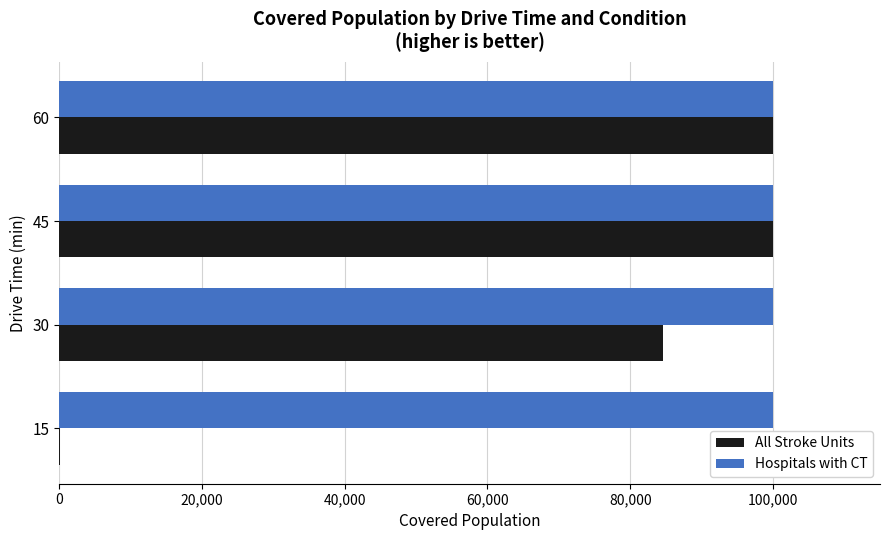

What is the sum of all Hospitals with CT values?

400204